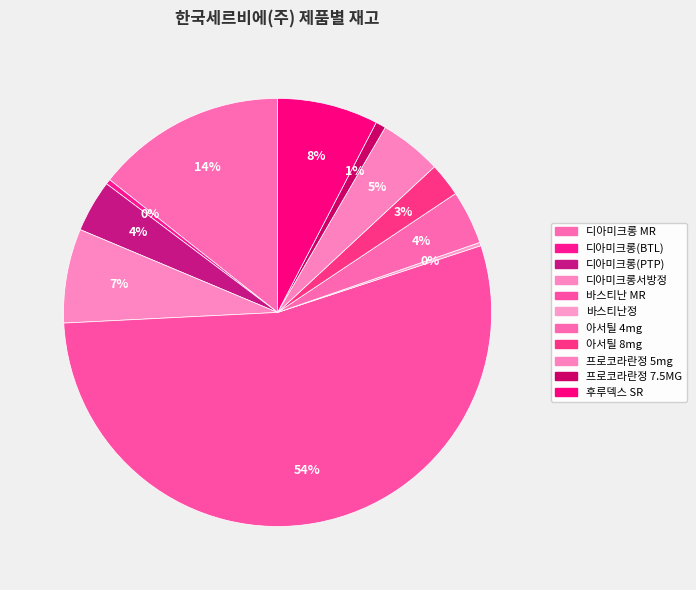

Between 프로코라란정 5mg and 바스티난 MR, which is larger?

바스티난 MR